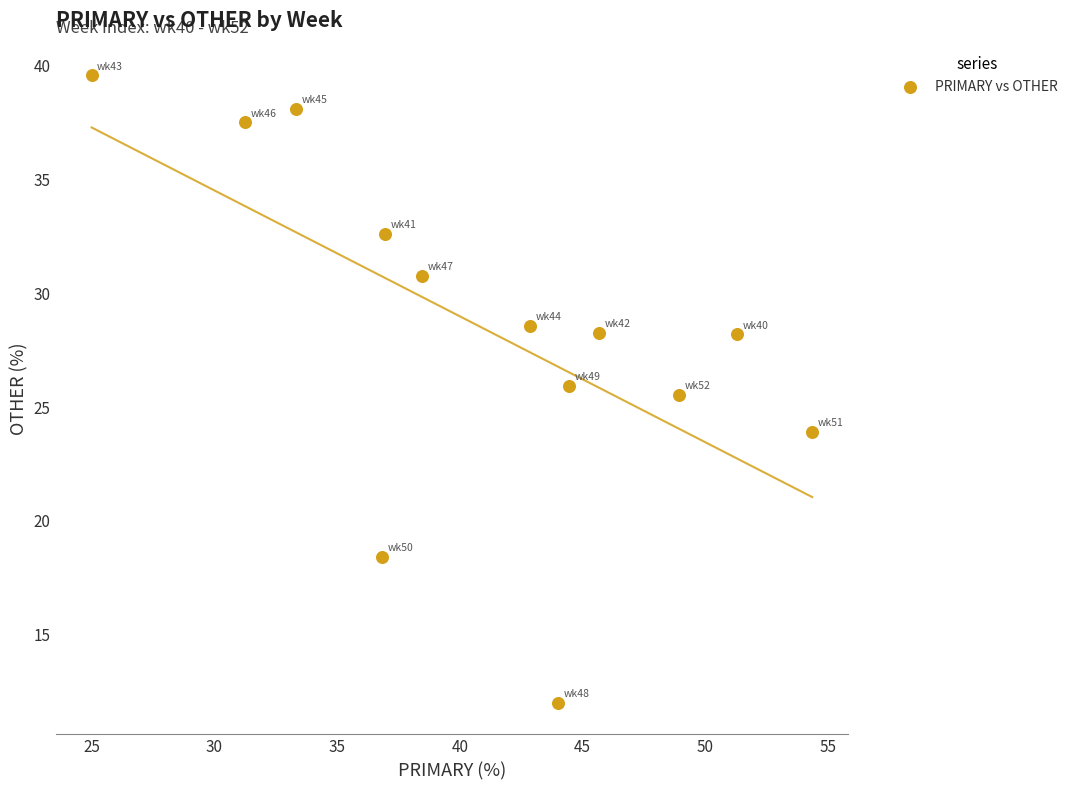

What Y value in the scatter plot is closest to 25?

25.5